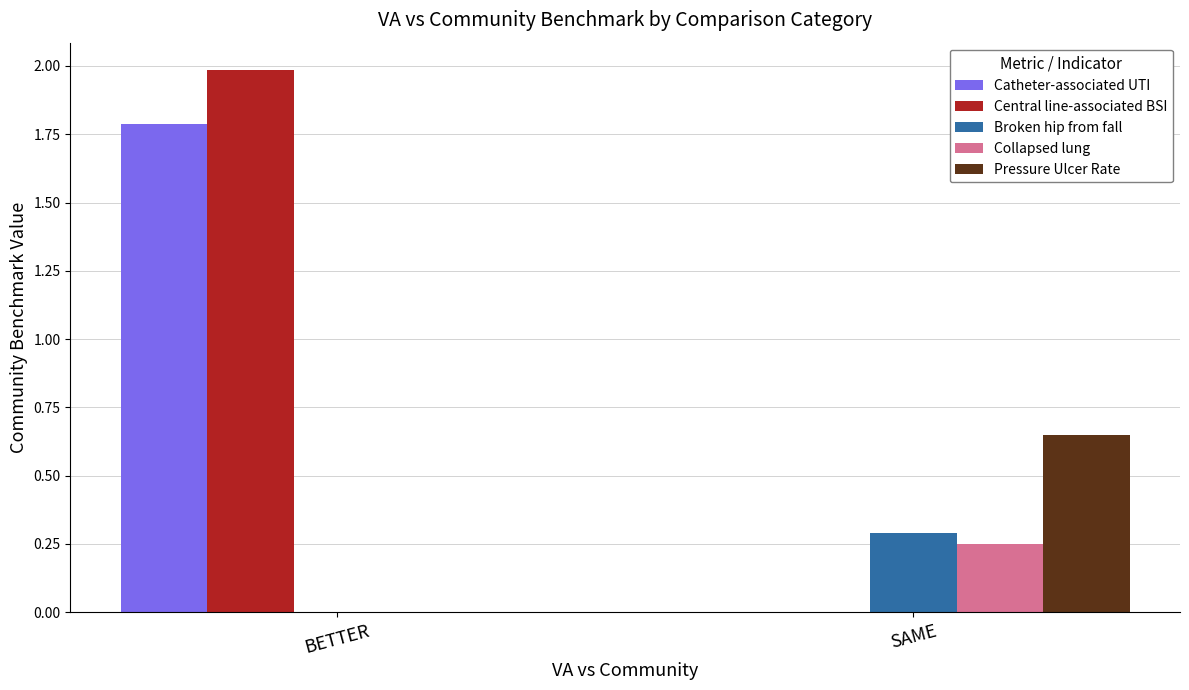

What is the maximum value shown in the chart?

2.0